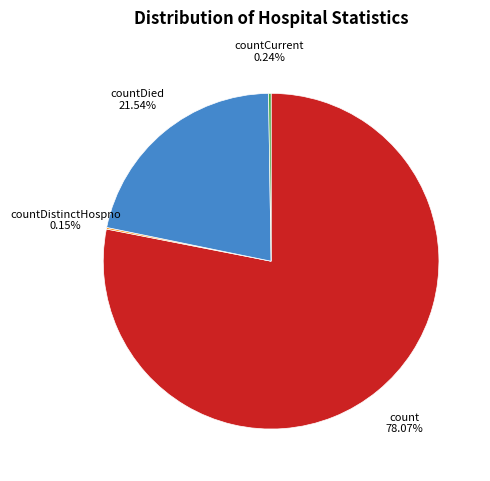

Does count account for over 50% of the chart?

Yes